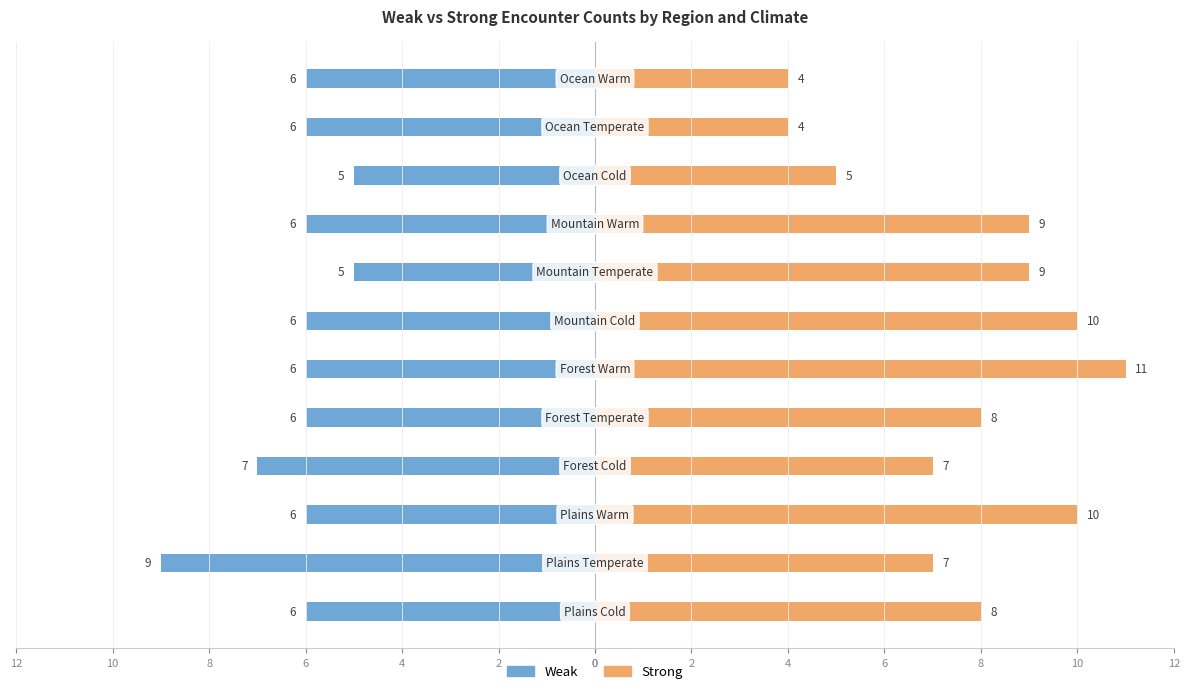

Reading left to right, list all the values displayed in this chart.

Weak: 0=-6	2=-9	4=-6	6=-7	8=-6	10=-6	12=-6	0=-5	2=-6	4=-5	6=-6	8=-6
Strong: 0=8	2=7	4=10	6=7	8=8	10=11	12=10	0=9	2=9	4=5	6=4	8=4